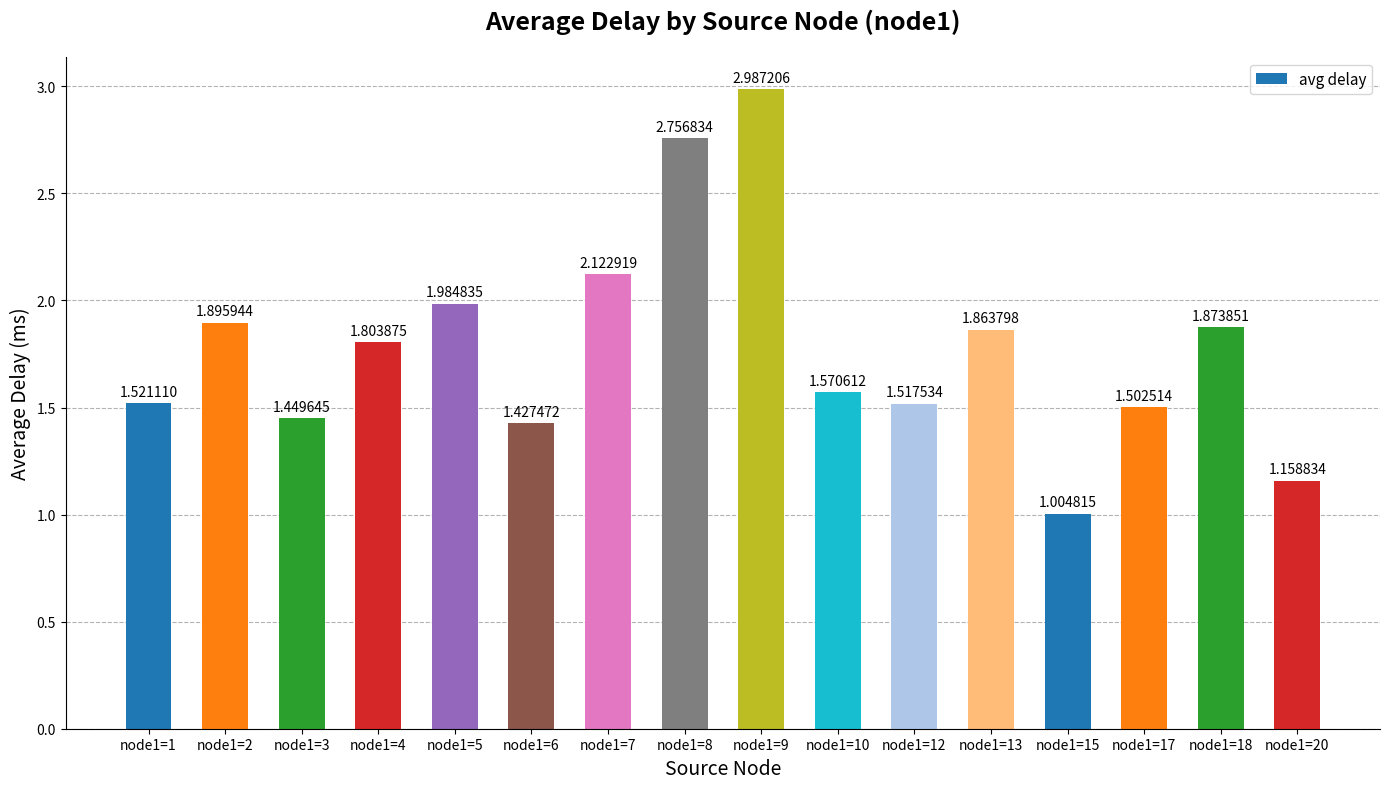

What is the sum of all values?

28.4